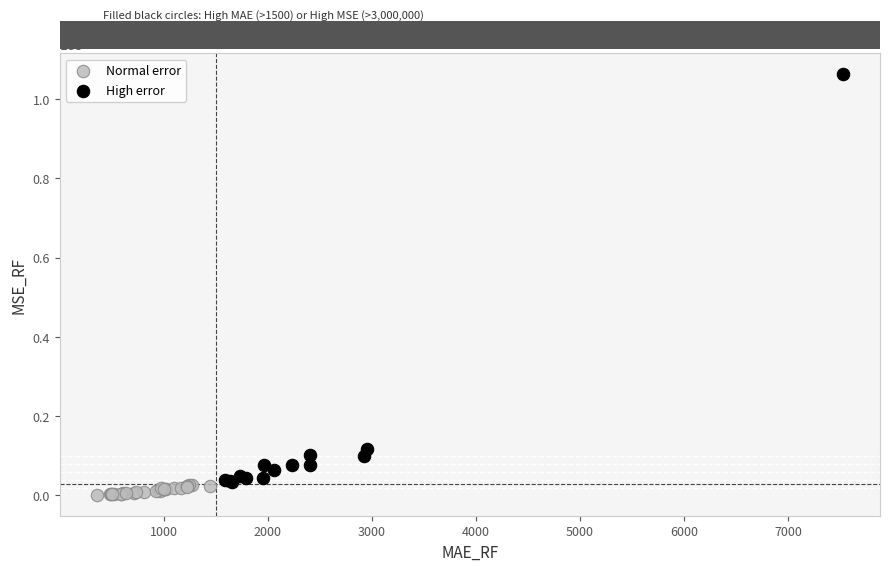

Which series has the largest Y range (max minus min)?

High error